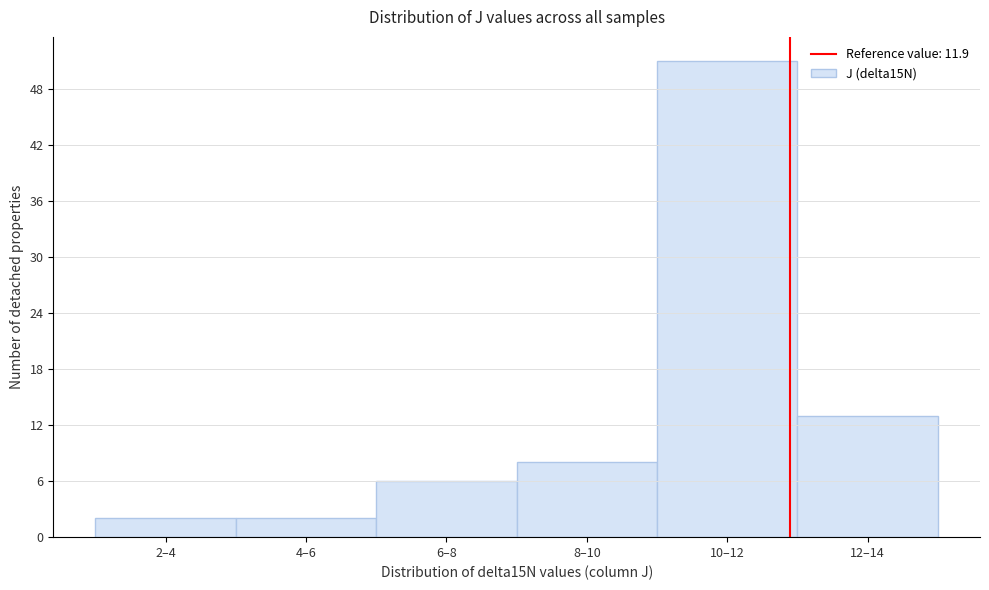

Reading left to right, transcribe all the data shown in this chart.

2	2	6	8	51	13